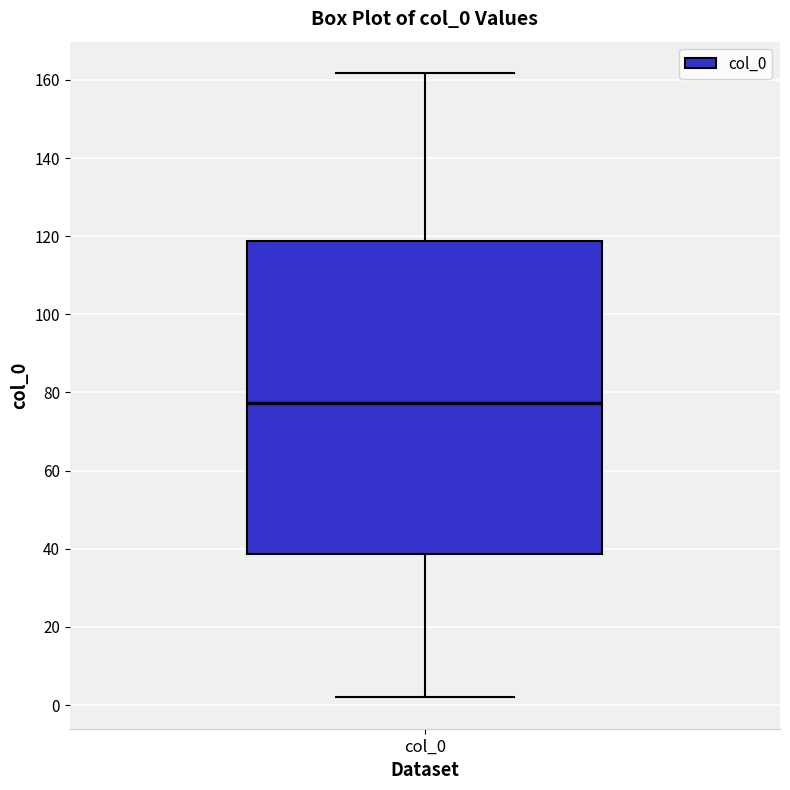

Where does the upper whisker of the box for col_0 end on the y-axis? The values are not printed on the chart, so give them approximately, as read against the axis.

162